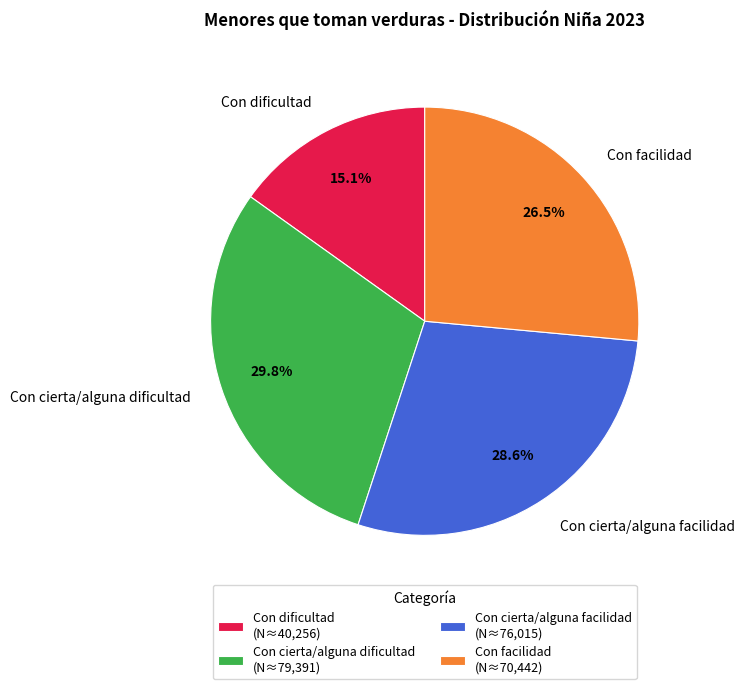

Combined, do Con cierta/alguna facilidad and Con dificultad account for over 50%?

No